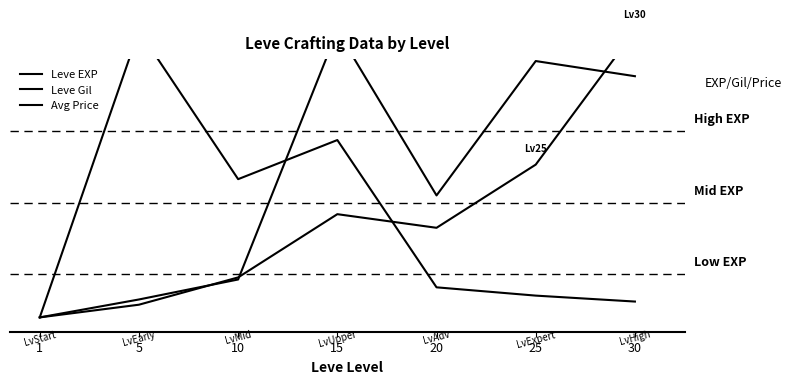

Reading left to right, transcribe all the data shown in this chart.

Leve EXP: 1=0.0	5=0.0	10=0.1	15=0.4	20=0.3	25=0.5	30=1.0
Leve Gil: 1=0.0	5=0.1	10=0.1	15=1.0	20=0.4	25=0.9	30=0.8
Avg Price: 1=0.0	5=1.0	10=0.5	15=0.6	20=0.1	25=0.1	30=0.1